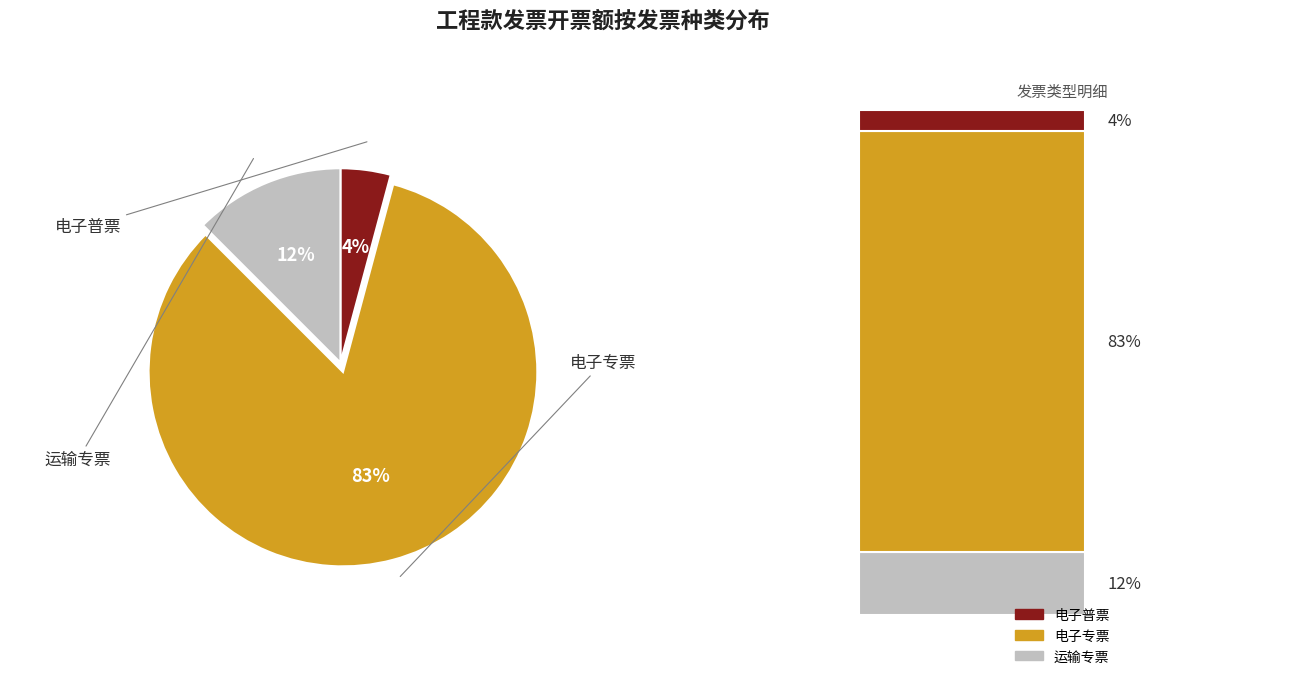

What percentage is the 运输专票 slice, to the nearest percent?

12%